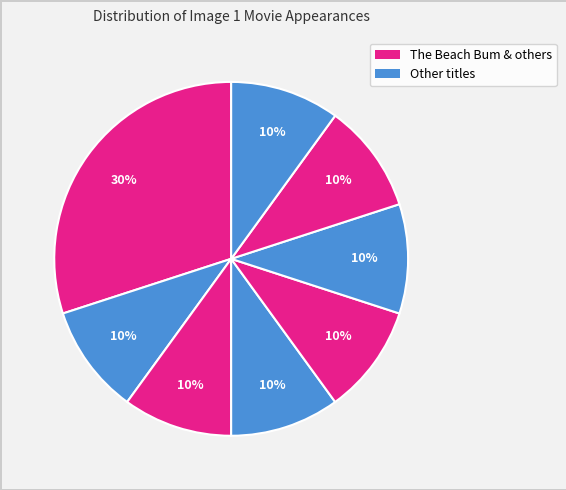

Is there a majority slice in this chart?

No